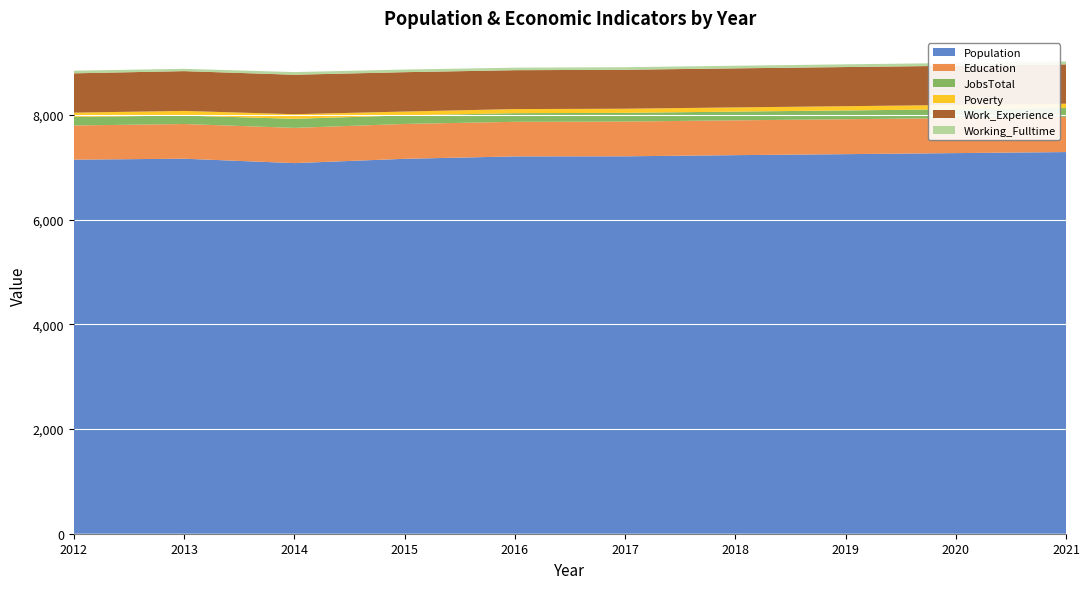

Reading left to right, list all the values displayed in this chart.

Population: 7146	7164	7080	7162	7208	7210	7232	7251	7271	7291
Education: 653	663	673	666	661	664	665	667	669	671
JobsTotal: 165	161	173	164	165	166	167	168	169	170
Poverty: 80	89	88	73	78	79	80	81	82	83
Work_Experience: 751	760	754	752	743	744	746	748	749	751
Working_Fulltime: 51	44	51	50	48	49	50	52	53	55